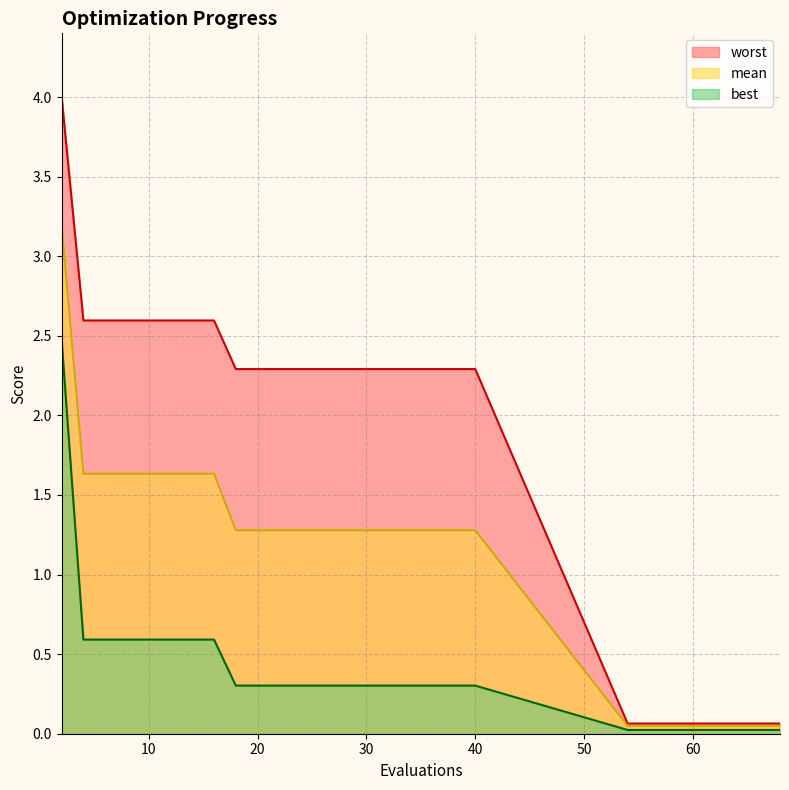

Is it true that mean equals 1.8 at 34?

False